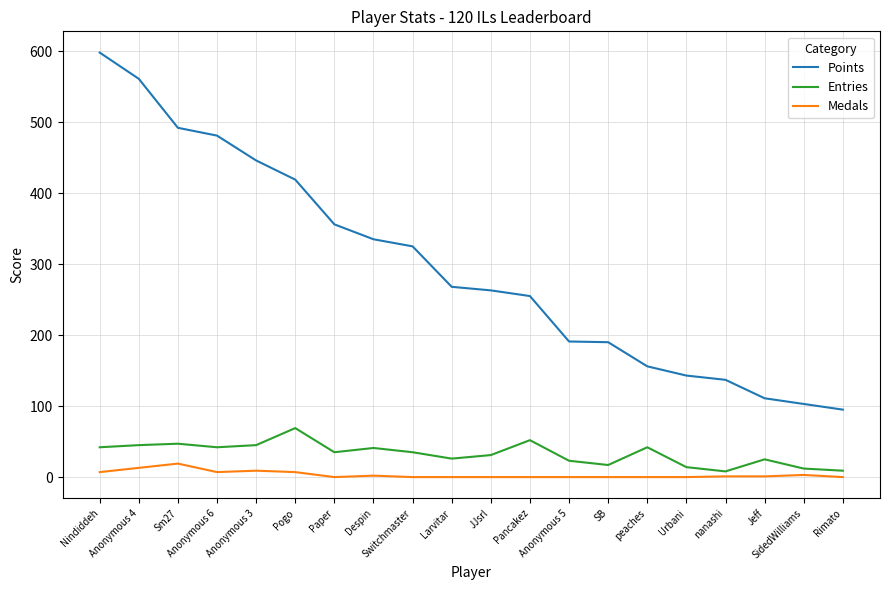

At Switchmaster, list the series in order from largest to smallest.

Points, Entries, Medals